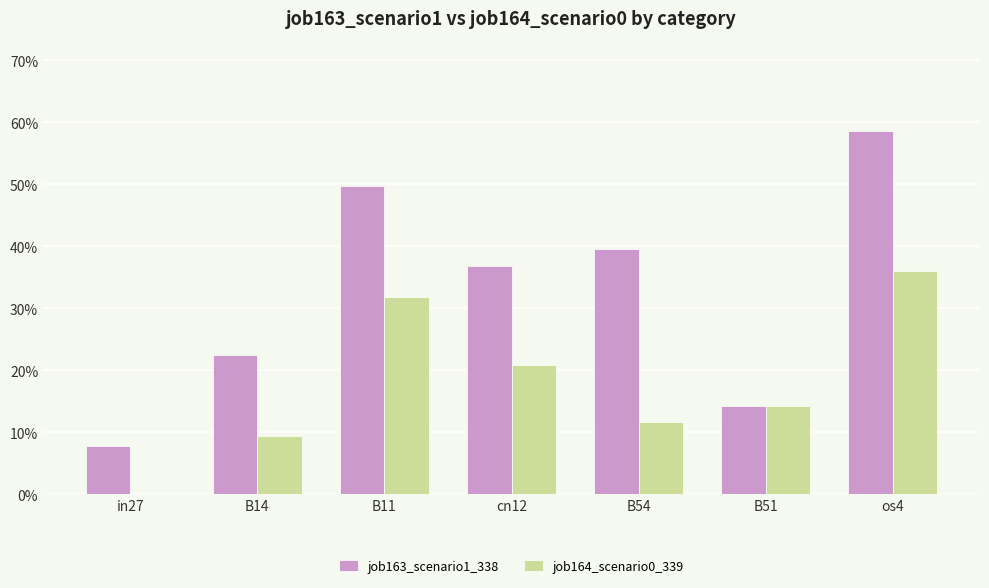

Are the bars horizontal?

No